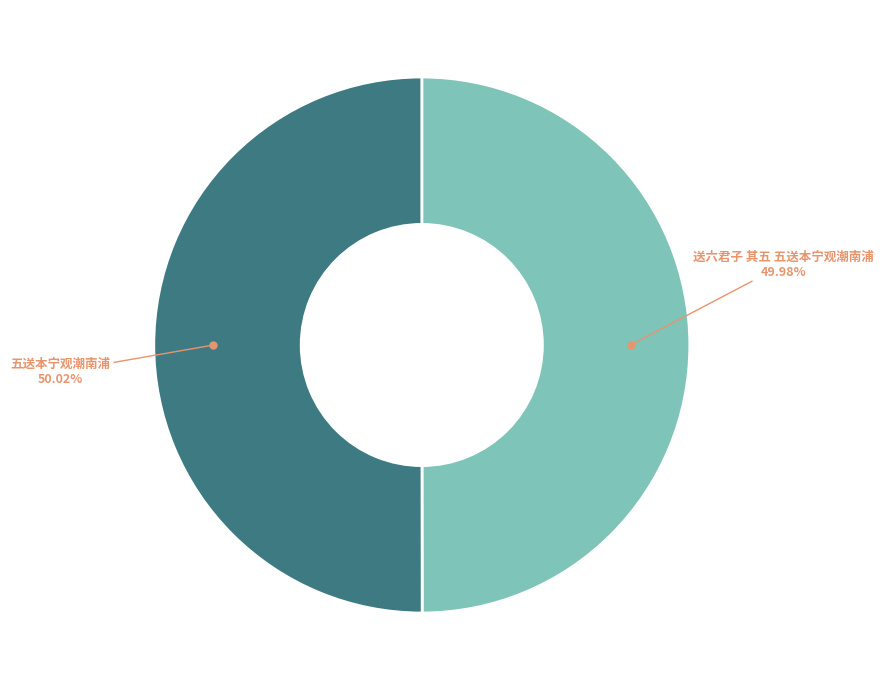

Is there a majority slice in this chart?

Yes